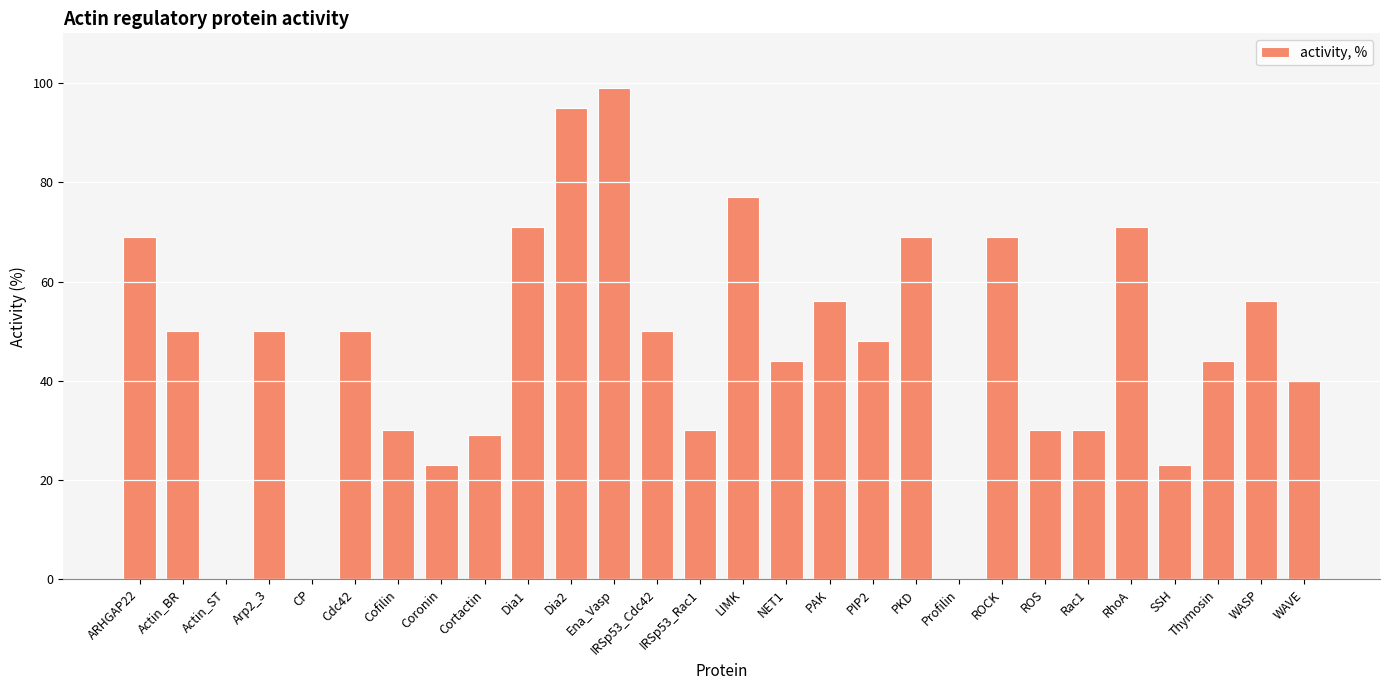

What is the sum of all values?

1303